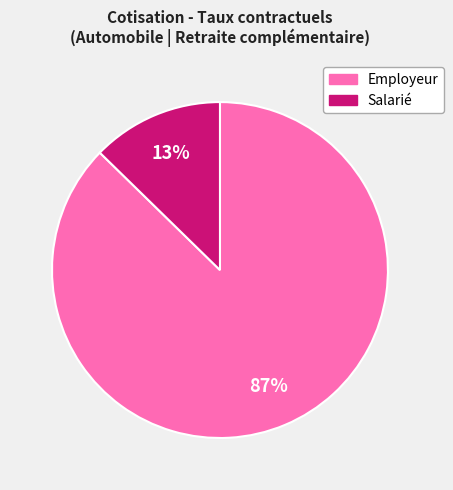

Does any single category account for the majority?

Yes